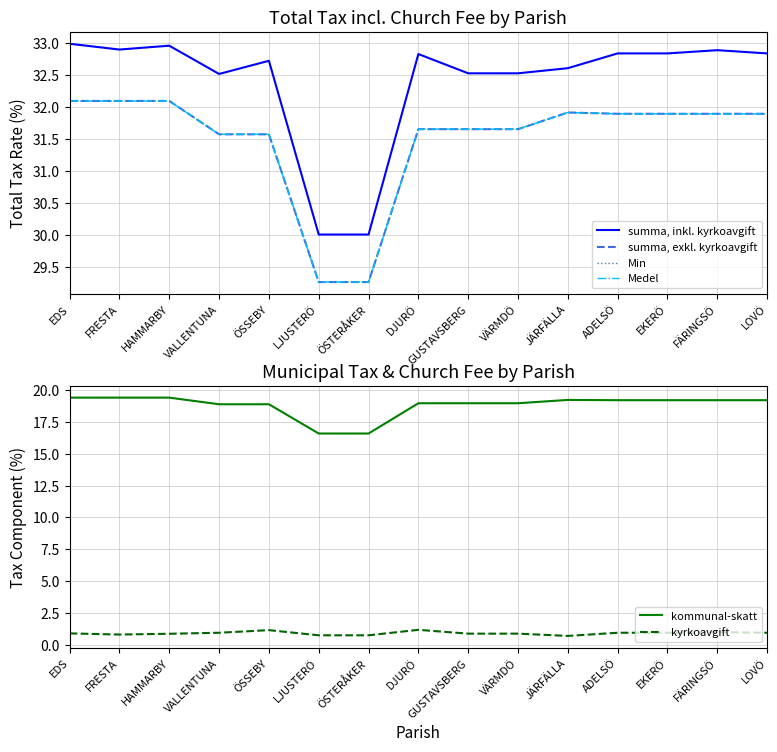

Reading right to left, extract all data points from this chart.

summa, inkl. kyrkoavgift: 32.8	32.9	32.8	32.8	32.6	32.5	32.5	32.8	30.0	30.0	32.7	32.5	33.0	32.9	33.0
summa, exkl. kyrkoavgift: 31.9	31.9	31.9	31.9	31.9	31.7	31.7	31.7	29.3	29.3	31.6	31.6	32.1	32.1	32.1
Min: 31.9	31.9	31.9	31.9	31.9	31.7	31.7	31.7	29.3	29.3	31.6	31.6	32.1	32.1	32.1
Medel: 31.9	31.9	31.9	31.9	31.9	31.7	31.7	31.7	29.3	29.3	31.6	31.6	32.1	32.1	32.1
kommunal-skatt: 19.2	19.2	19.2	19.2	19.2	19.0	19.0	19.0	16.6	16.6	18.9	18.9	19.4	19.4	19.4
kyrkoavgift: 0.9	1.0	0.9	0.9	0.7	0.9	0.9	1.2	0.7	0.7	1.1	0.9	0.9	0.8	0.9